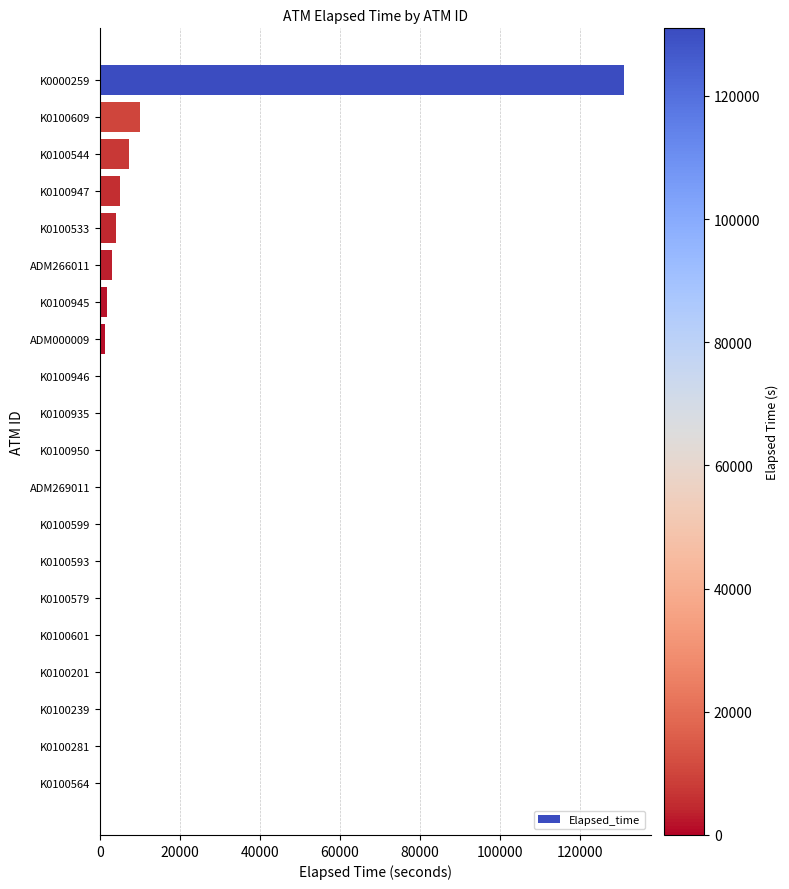

Count the number of data series in this chart.

1